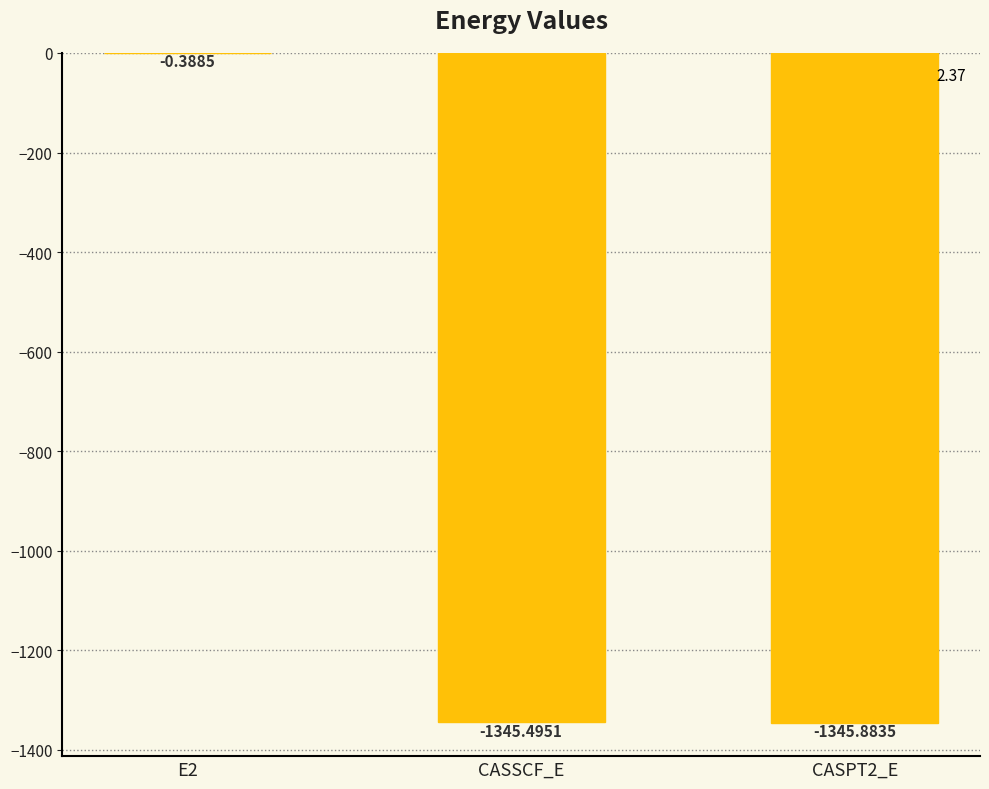

What is the change in value from E2 to CASSCF_E?

-1345.1